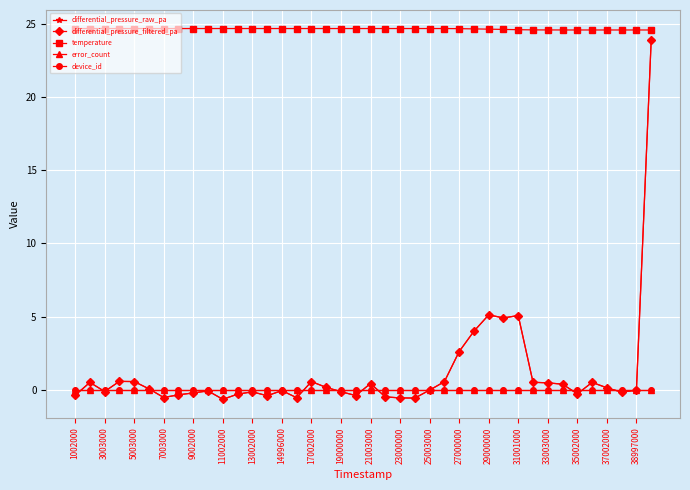

Where is device_id nearest to the value 0?

1002000